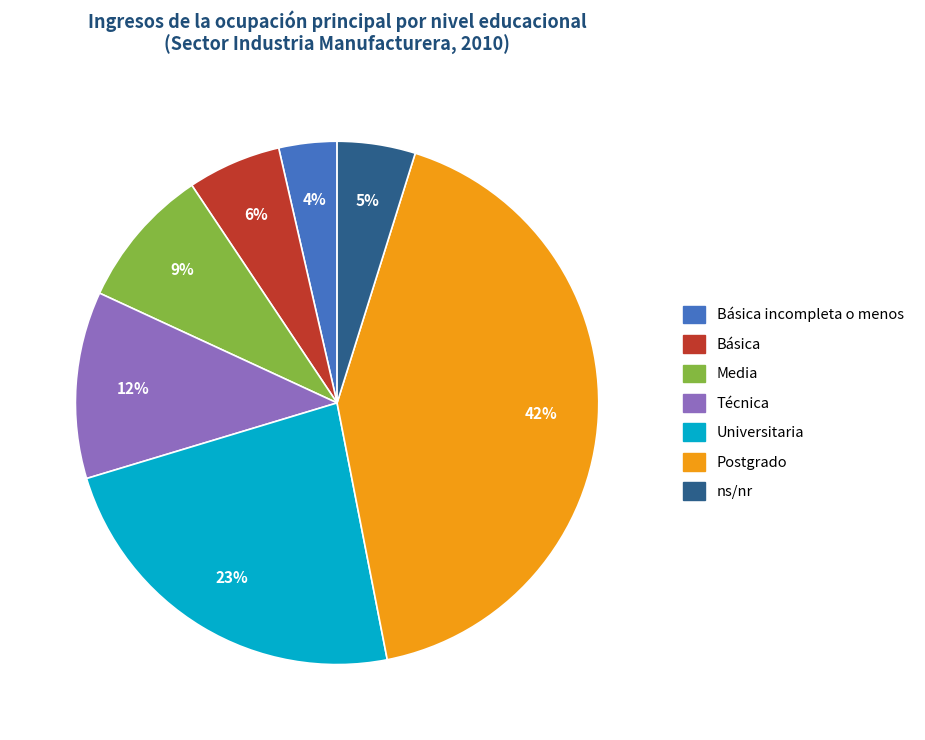

Does any single category account for the majority?

No